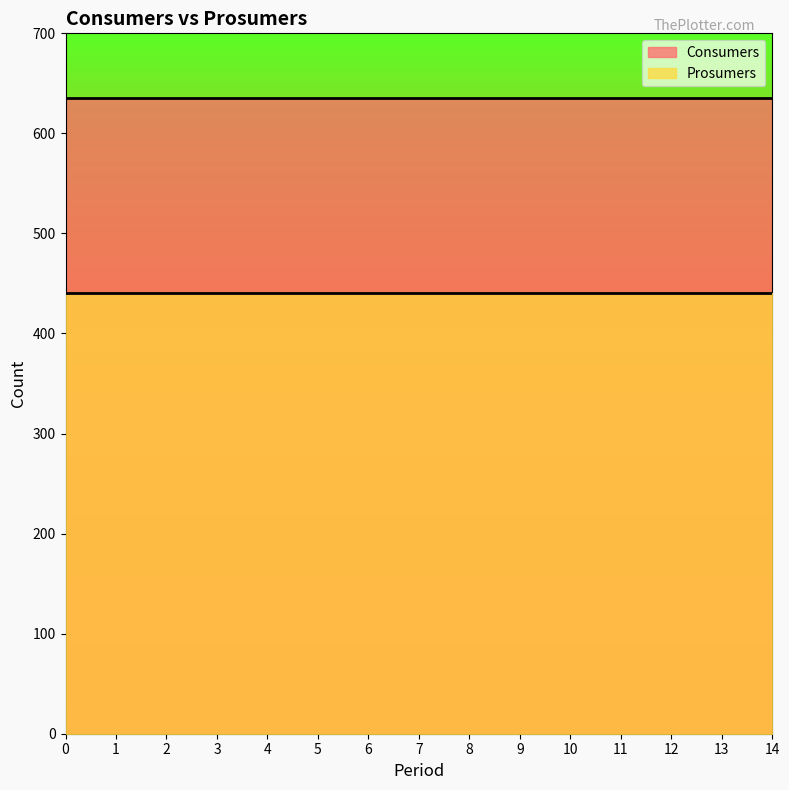

Reading left to right, list all the values displayed in this chart.

Consumers: 0=635	1=635	2=635	3=635	4=635	5=635	6=635	7=635	8=635	9=635	10=635	11=635	12=635	13=635	14=635
Prosumers: 0=440	1=440	2=440	3=440	4=440	5=440	6=440	7=440	8=440	9=440	10=440	11=440	12=440	13=440	14=440